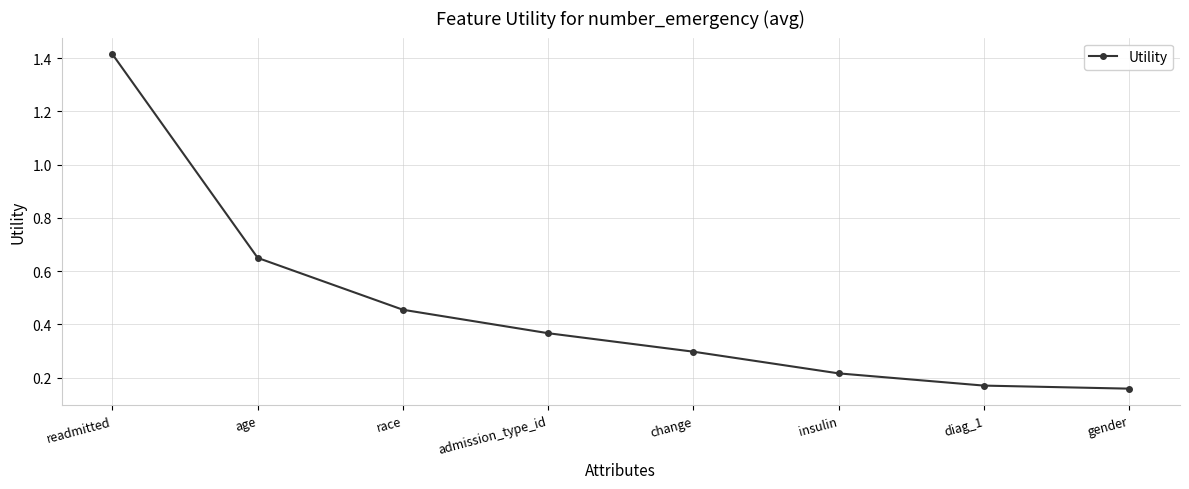

What position from the left is insulin?

6